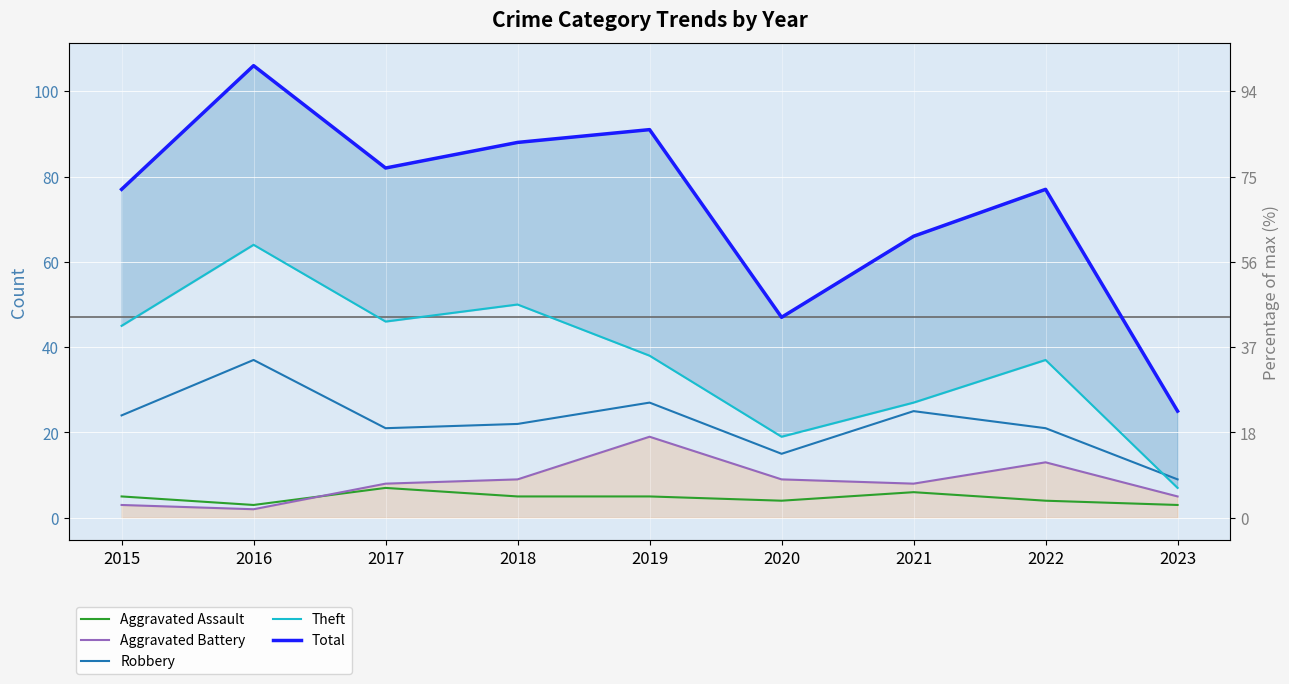

Is the value of Robbery at 2019 greater than the value of Aggravated Assault at 2015?

Yes